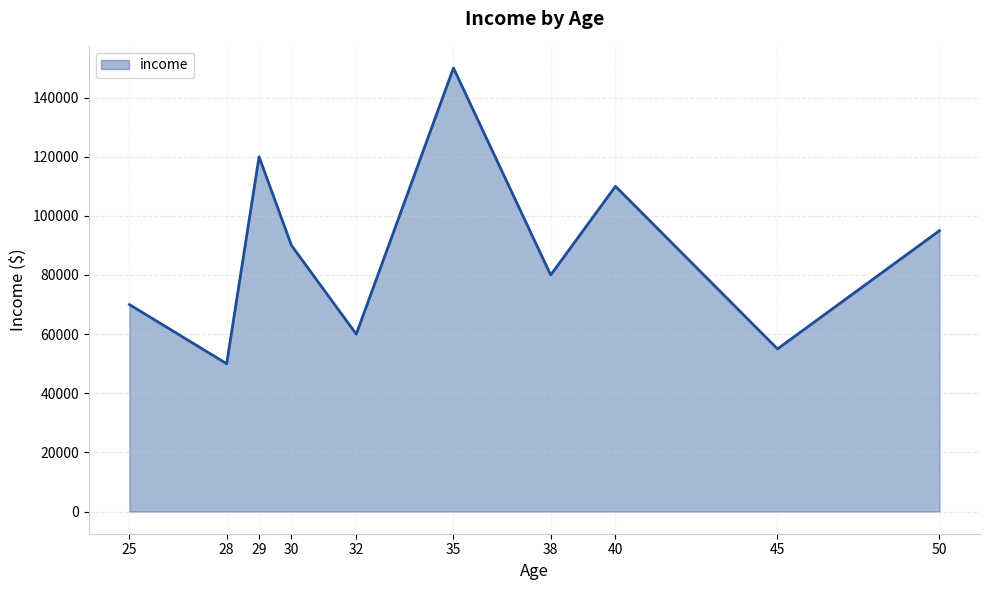

Reading right to left, extract all data points from this chart.

50=95000	45=55000	40=110000	38=80000	35=150000	32=60000	30=90000	29=120000	28=50000	25=70000